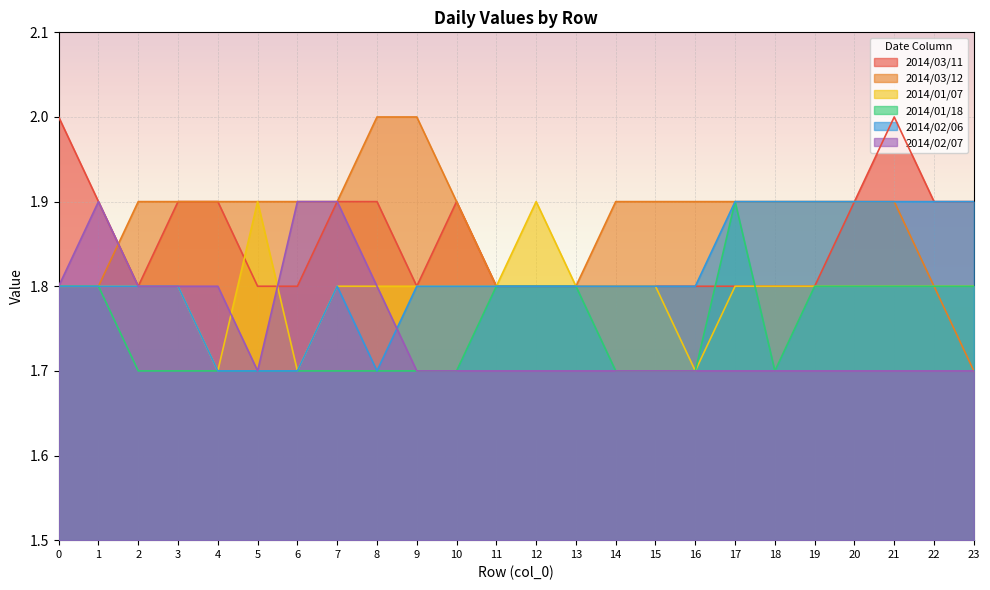

What is the value of the 2014/03/11 point at the 11th from the left?

1.9